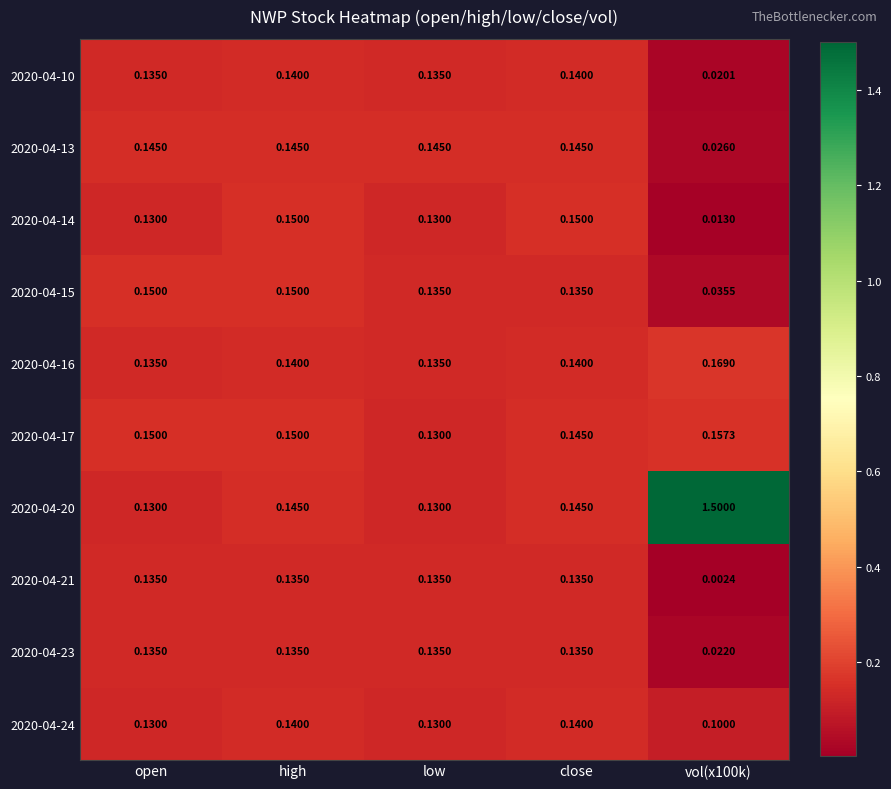

Which has a higher value, high or vol(x100k)?

high